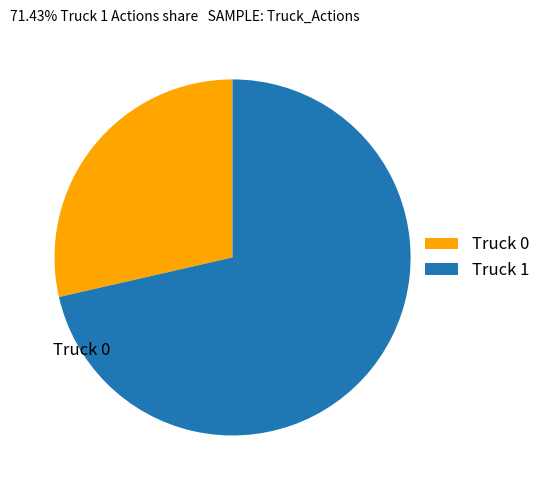

To the nearest percent, what percentage of the pie is Truck 1?

71%